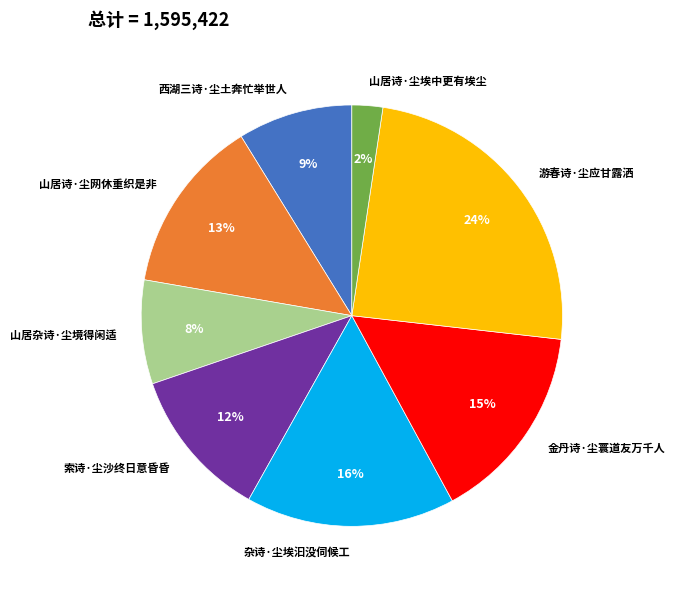

Does any single category account for the majority?

No